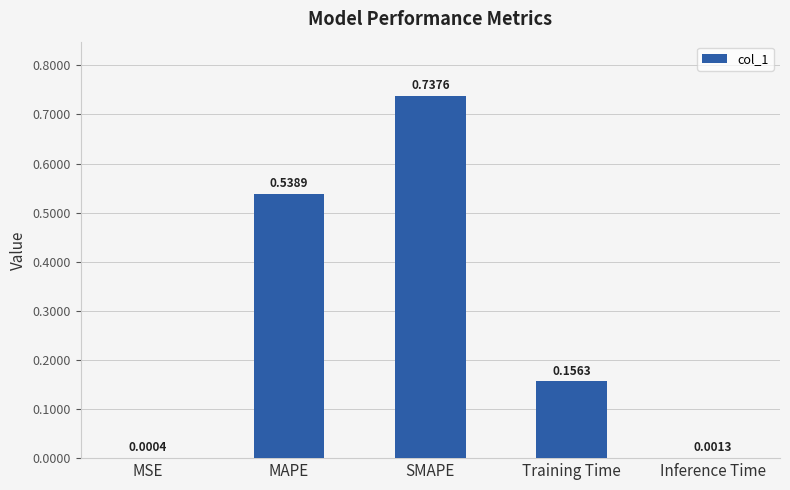

Where is the data nearest to the value 0?

MSE